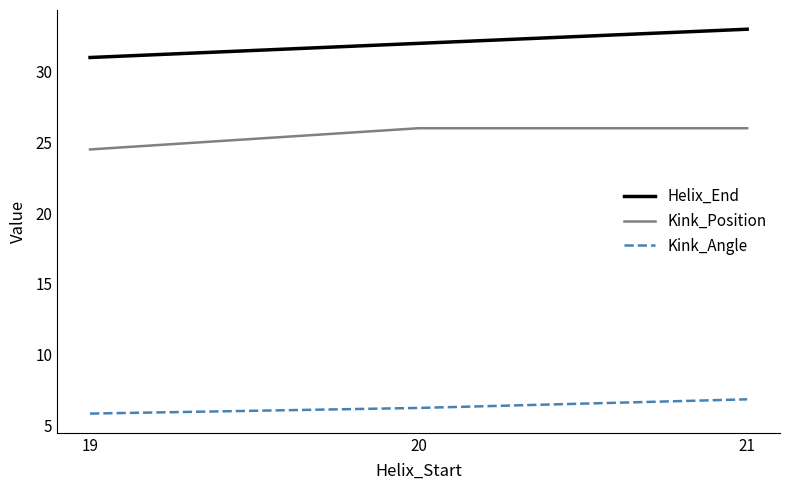

Count the Helix_End values in the range 31 to 33.

3